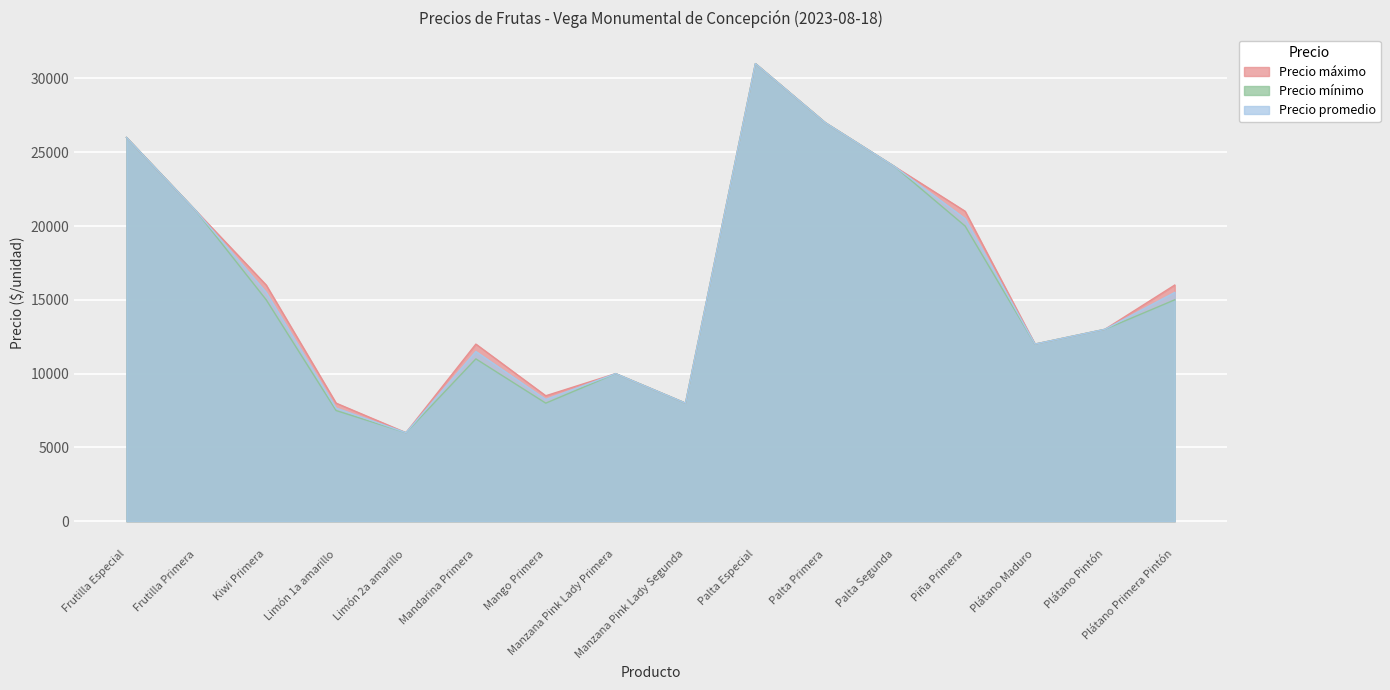

Which series has the widest spread of values?

Precio promedio